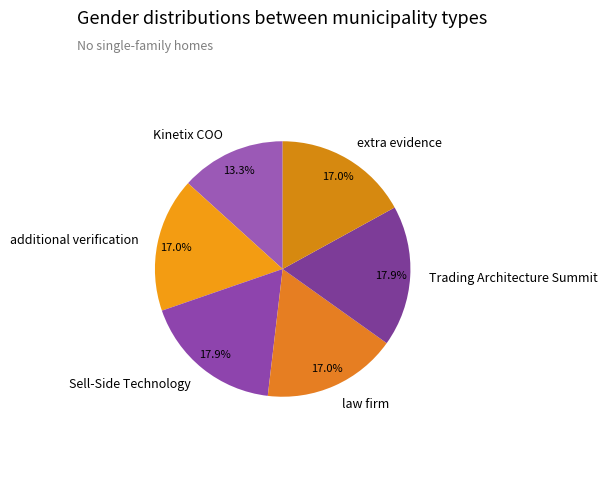

Is it true that Kinetix COO is 4% of the pie?

False